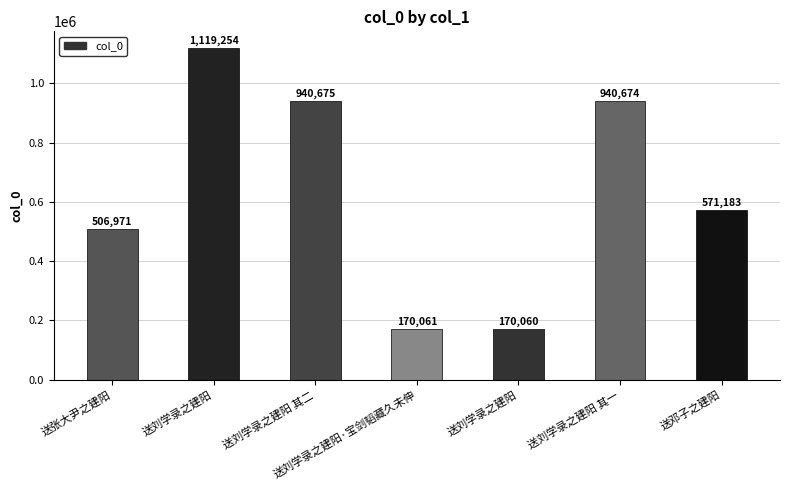

What is the difference between the maximum and minimum values?

949194